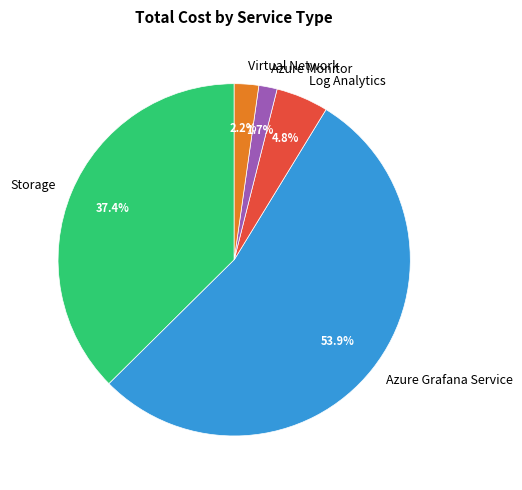

To the nearest percent, what portion does Azure Grafana Service represent?

54%